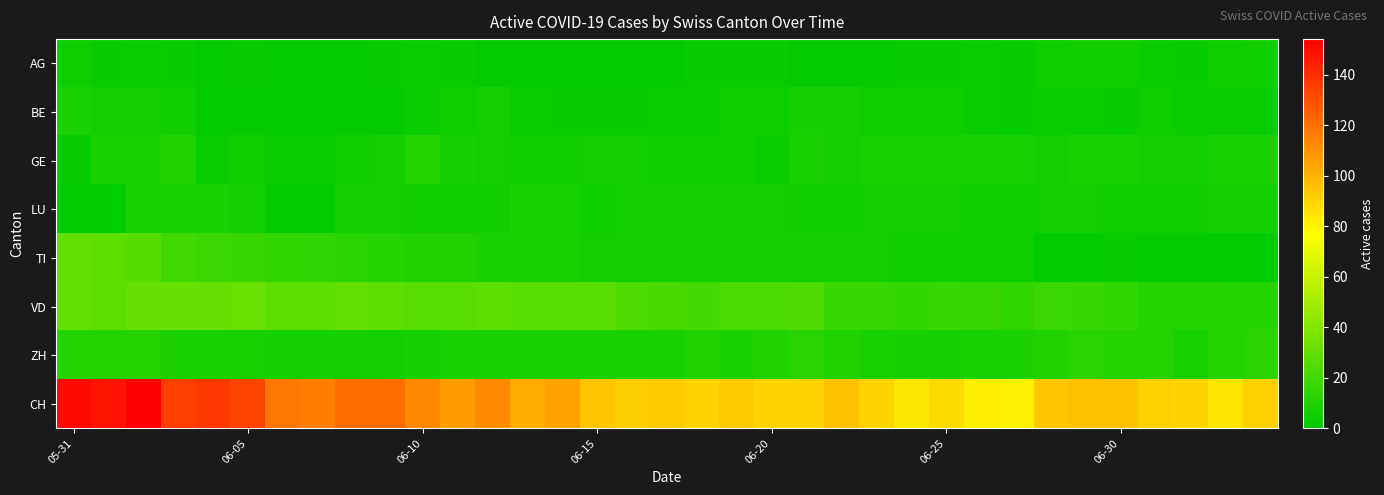

Reading left to right, list all the values displayed in this chart.

AG: 4	2	3	2	1	2	1	1	1	2	3	2	1	1	1	1	1	1	2	2	2	1	1	1	2	2	3	2	4	5	5	3	2	4	5
BE: 9	6	6	5	1	1	1	1	1	1	3	4	6	3	2	2	2	3	3	4	4	7	7	4	4	4	3	2	3	3	2	4	3	3	3
GE: 2	8	8	10	3	5	3	3	5	6	12	7	6	5	5	6	6	4	4	5	3	9	6	8	8	8	9	8	6	9	8	6	6	8	9
LU: 0	0	8	8	8	6	0	0	6	6	5	5	5	8	8	4	6	7	7	6	6	5	5	6	6	6	5	4	6	6	4	5	5	6	6
TI: 30	28	26	20	18	17	15	14	13	12	10	10	9	9	8	6	6	6	6	6	6	6	6	6	5	5	4	4	0	0	2	1	1	0	0
VD: 29	28	31	31	31	32	28	28	29	28	27	27	28	27	27	27	24	22	21	23	23	24	17	17	16	17	17	15	18	17	16	11	11	11	11
ZH: 11	11	11	9	9	8	7	7	7	6	7	8	9	8	9	9	8	8	10	9	10	13	10	8	7	7	8	9	10	13	11	12	8	12	13
CH: 151	148	154	135	137	133	118	116	121	121	113	107	112	102	105	95	92	93	90	93	90	90	96	90	84	88	82	81	94	96	96	91	90	85	91